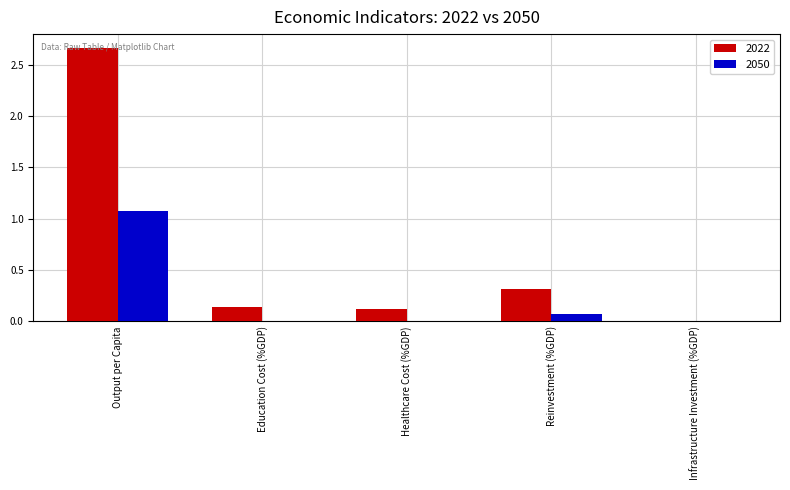

Is it true that 2022 equals 0.3 at Reinvestment (%GDP)?

True